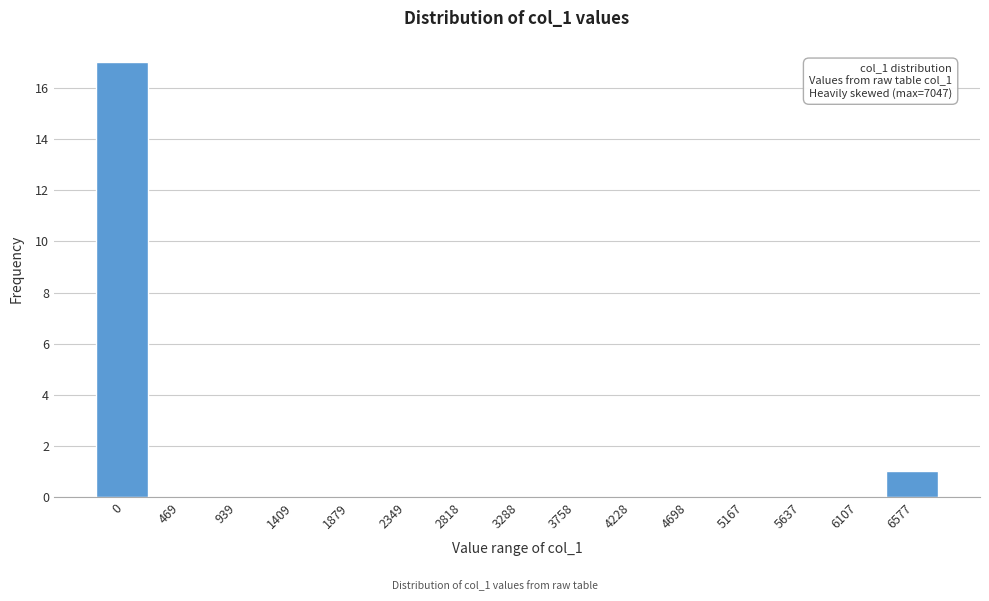

Reading left to right, list all the values displayed in this chart.

0=17	469=0	939=0	1409=0	1879=0	2349=0	2818=0	3288=0	3758=0	4228=0	4698=0	5167=0	5637=0	6107=0	6577=1